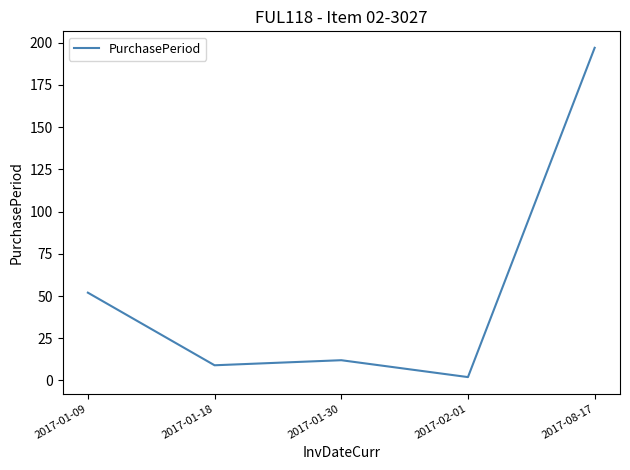

What is the minimum value shown in the chart?

2